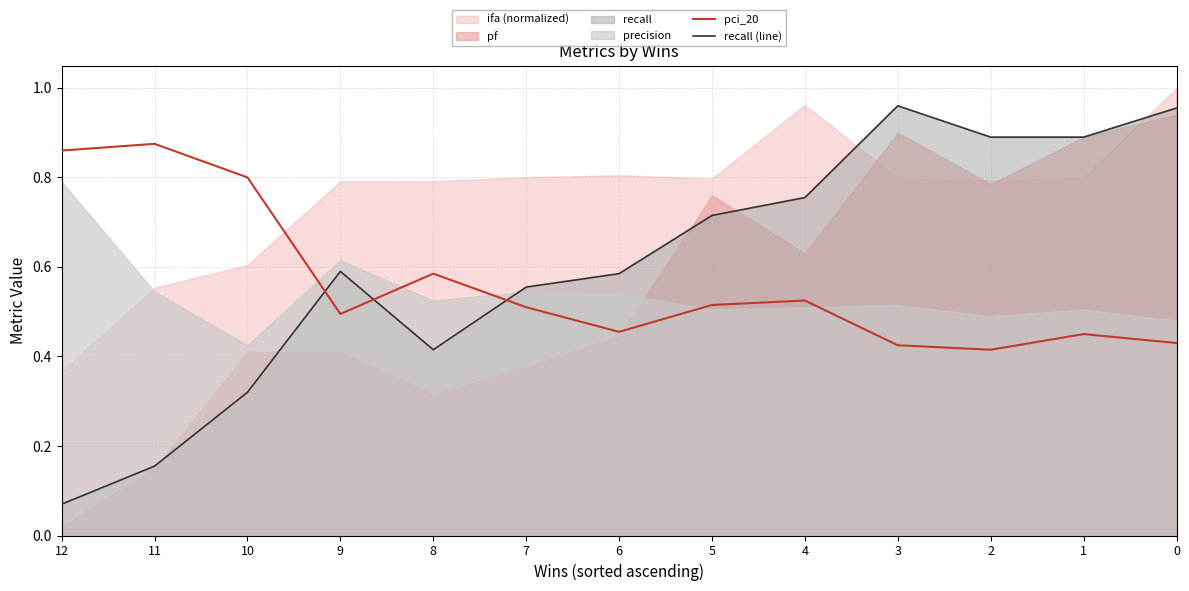

Which series changed the most between 12 and 0?

recall (line)